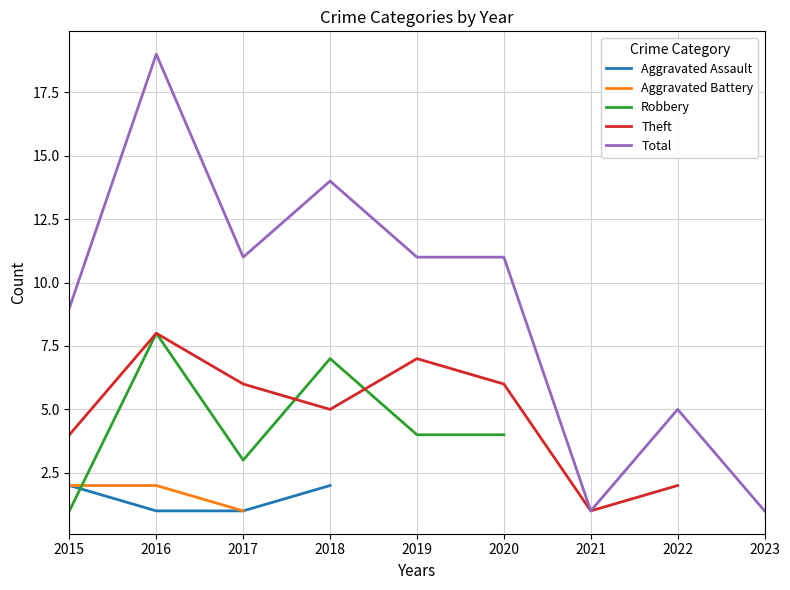

The Theft series shows 1.0 at 2021. True or false?

True